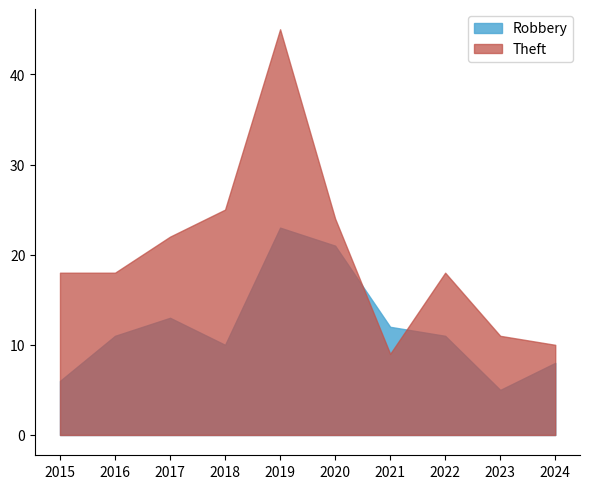

True or false: Robbery and Theft cross at least once.

True